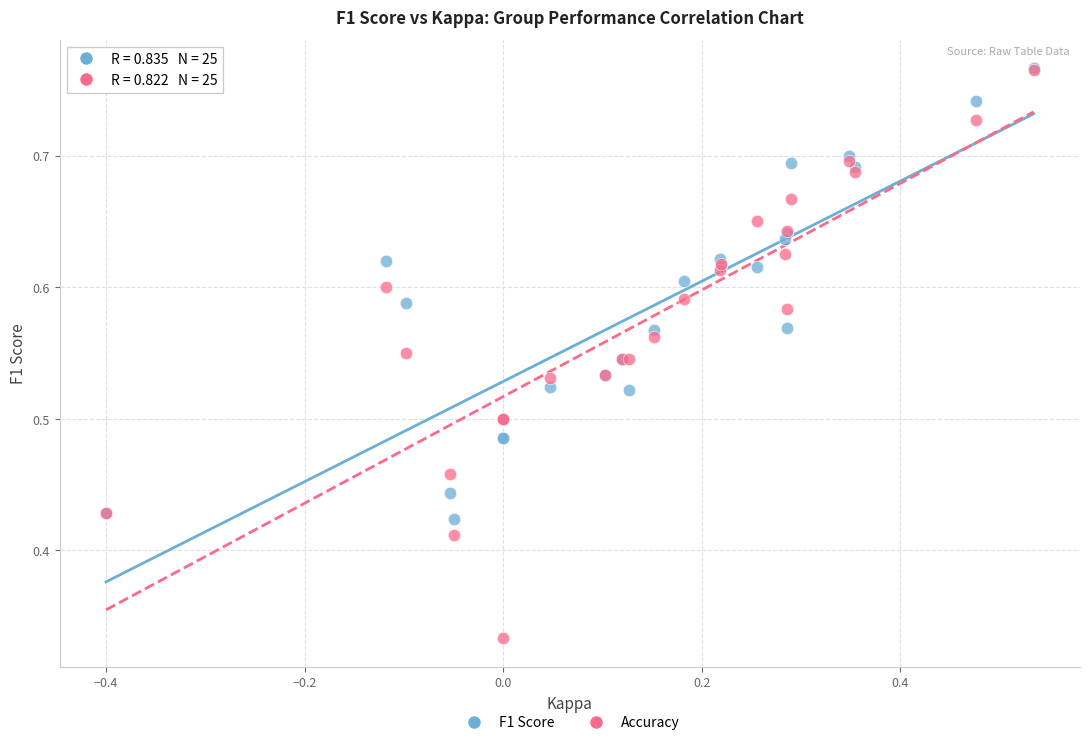

What are all the series names shown in the legend?

F1 Score, Accuracy